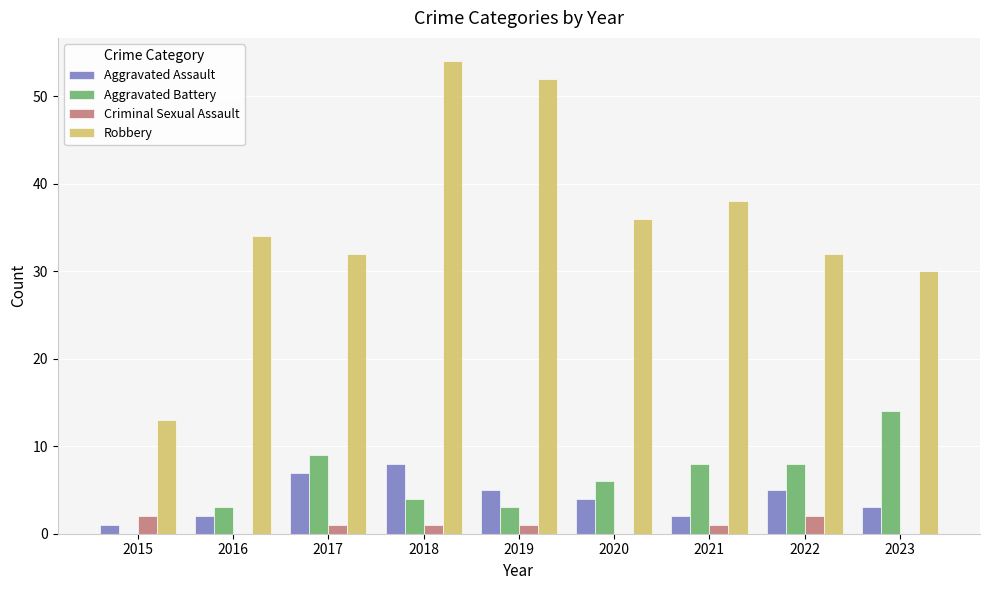

Between 2015 and 2019, which series saw the biggest shift?

Robbery